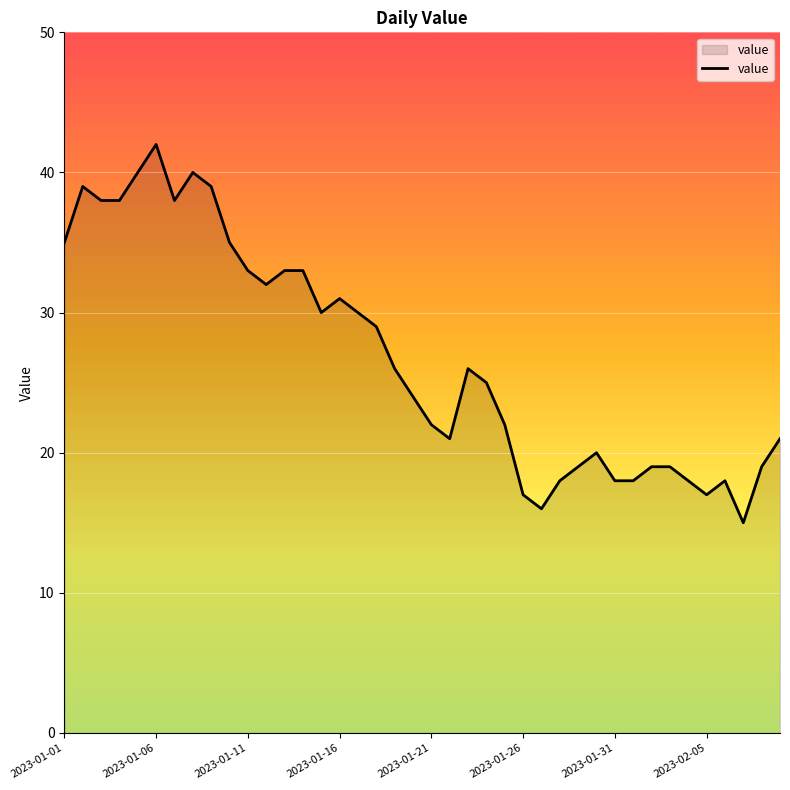

What is the maximum value shown in the chart?

42